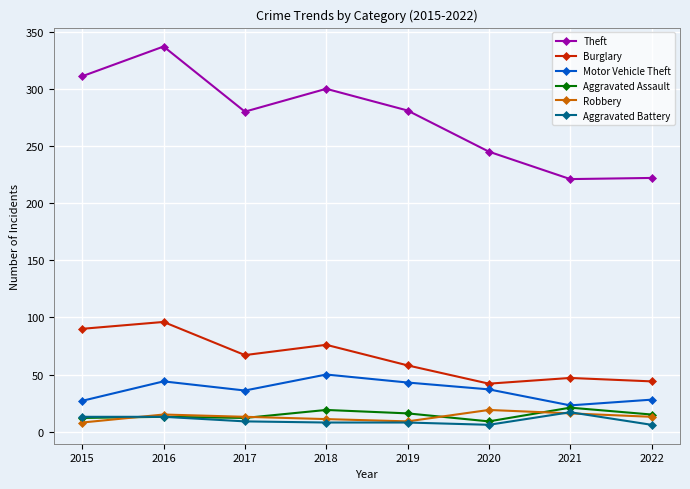

Between 2017 and 2022, which series saw the biggest shift?

Theft